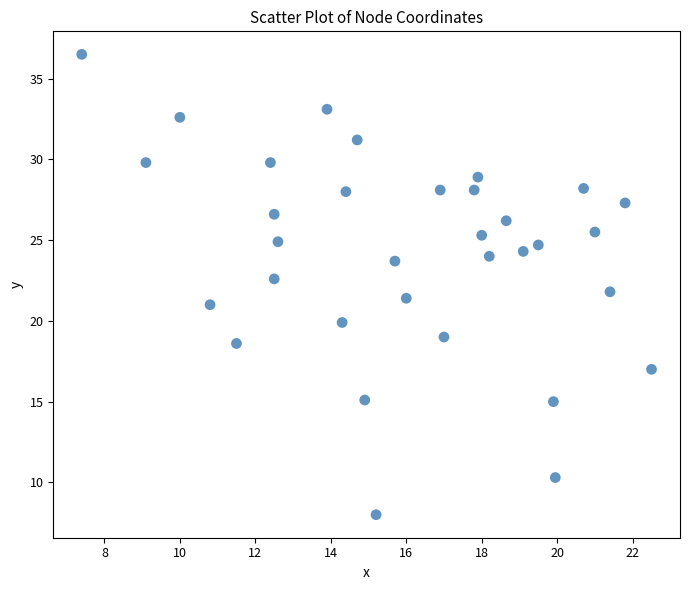

What is the range of Y values (max minus min)?

28.5